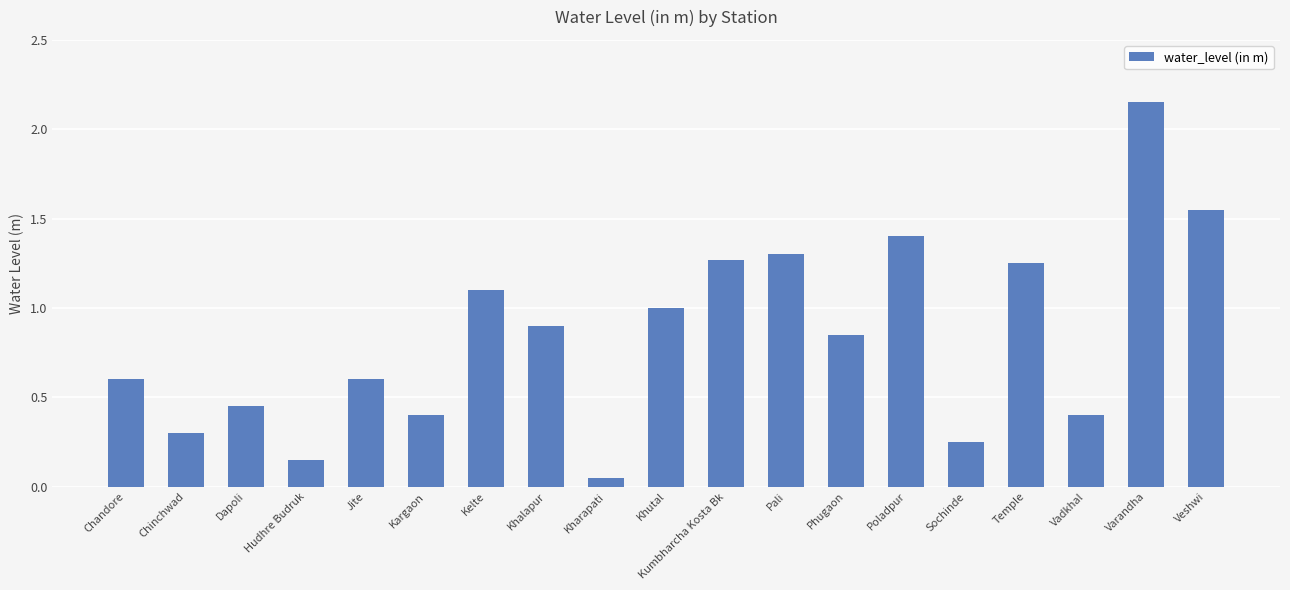

Does the chart contain any negative values?

No